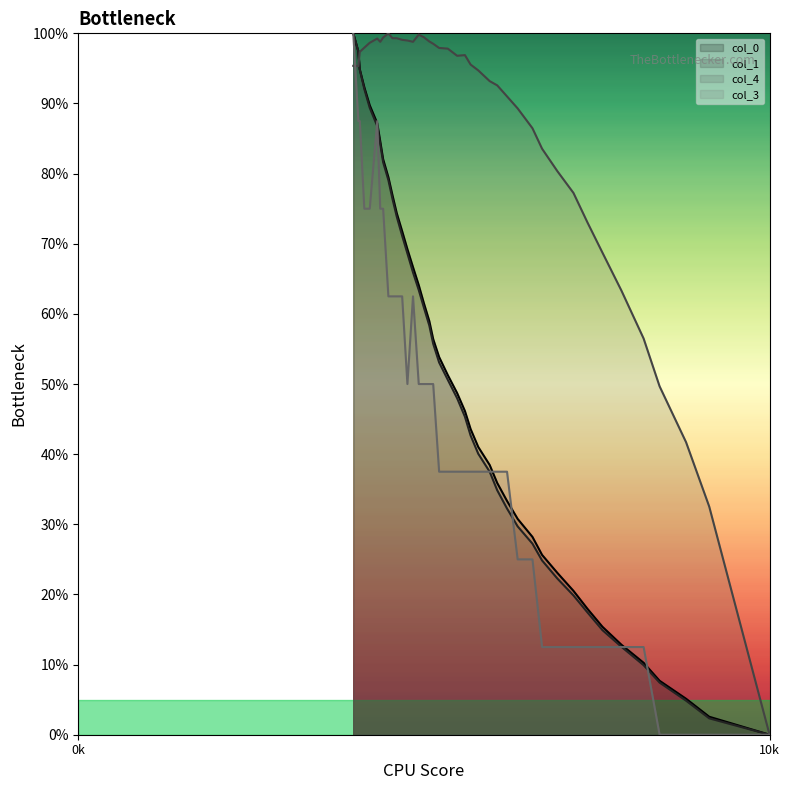

What is the sum of all col_4 values?

3433.0